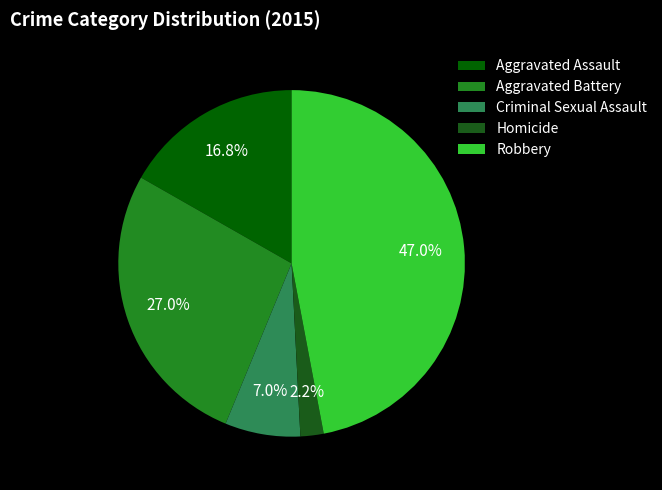

Which category has the biggest portion of the pie?

Robbery